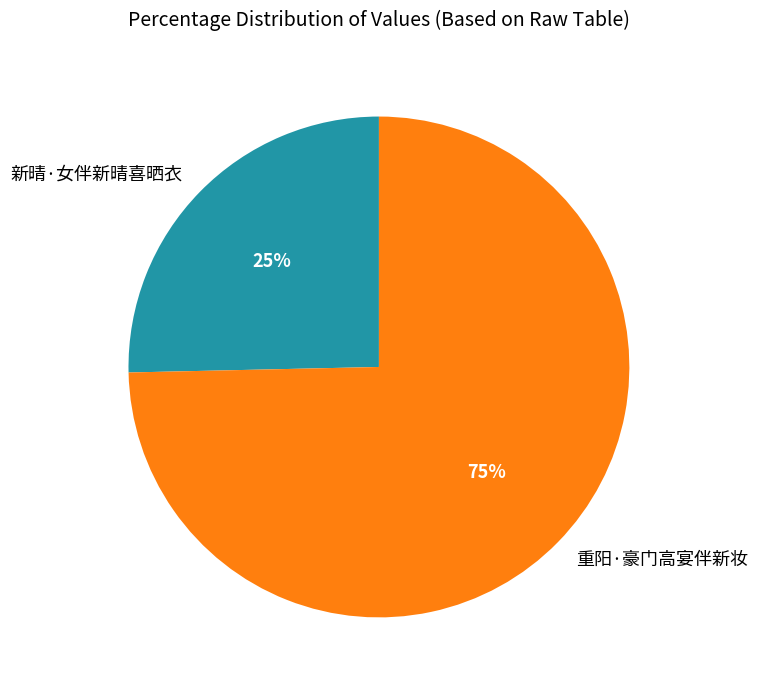

What is the majority slice?

重阳·豪门高宴伴新妆